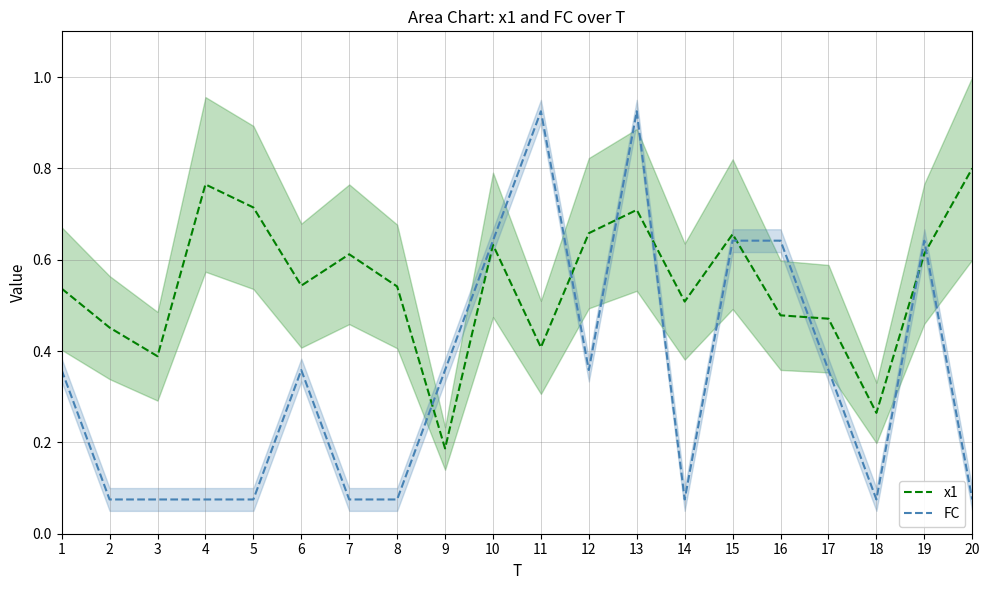

What is the average value of the x1 series?

0.5